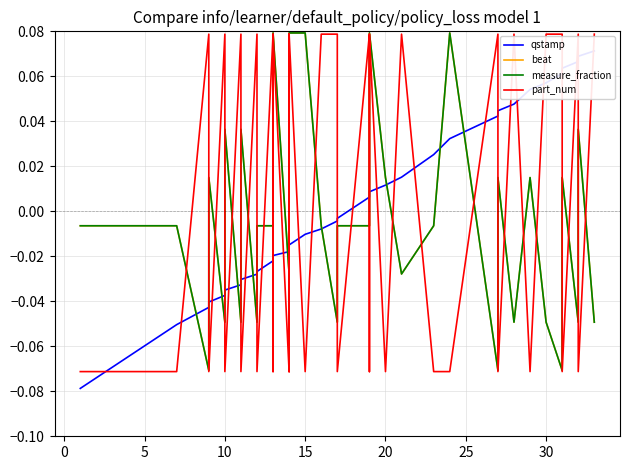

Which series ends up on top after the final intersection of measure_fraction and qstamp?

qstamp